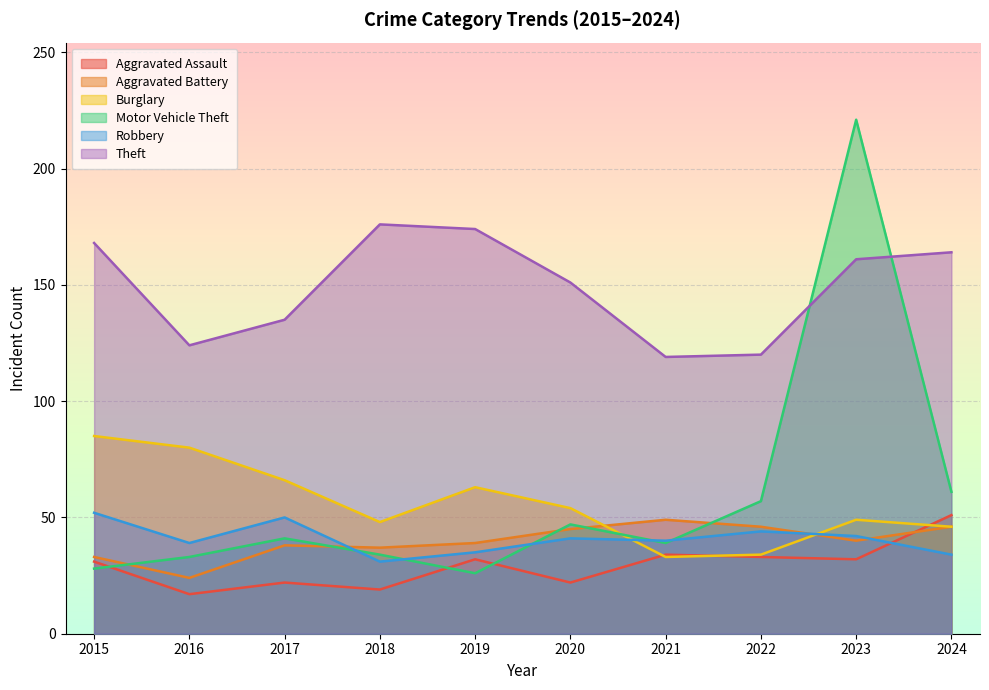

What is the sum of all Aggravated Battery values?

397